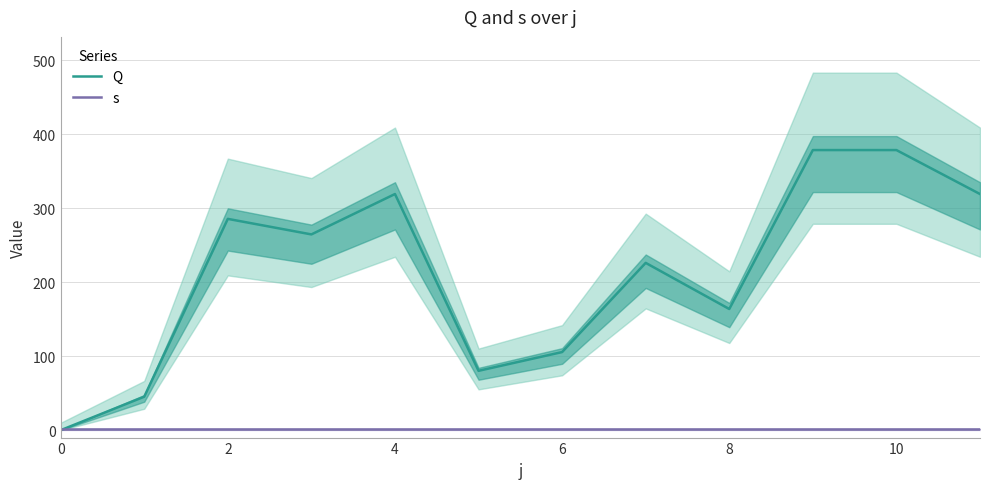

How many values in the Q series are below 264?

6